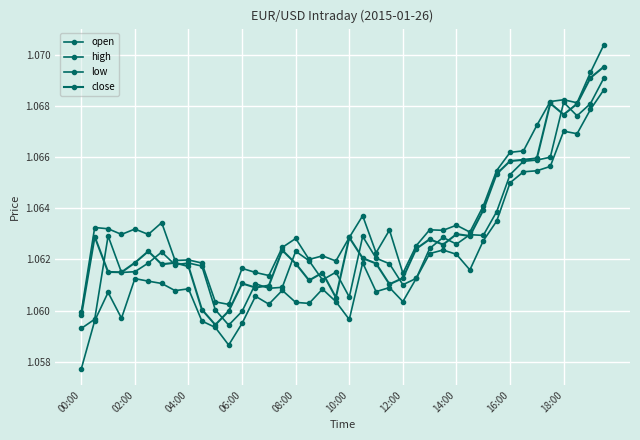

What is the value of the open point at the 12th from the left?

1.1